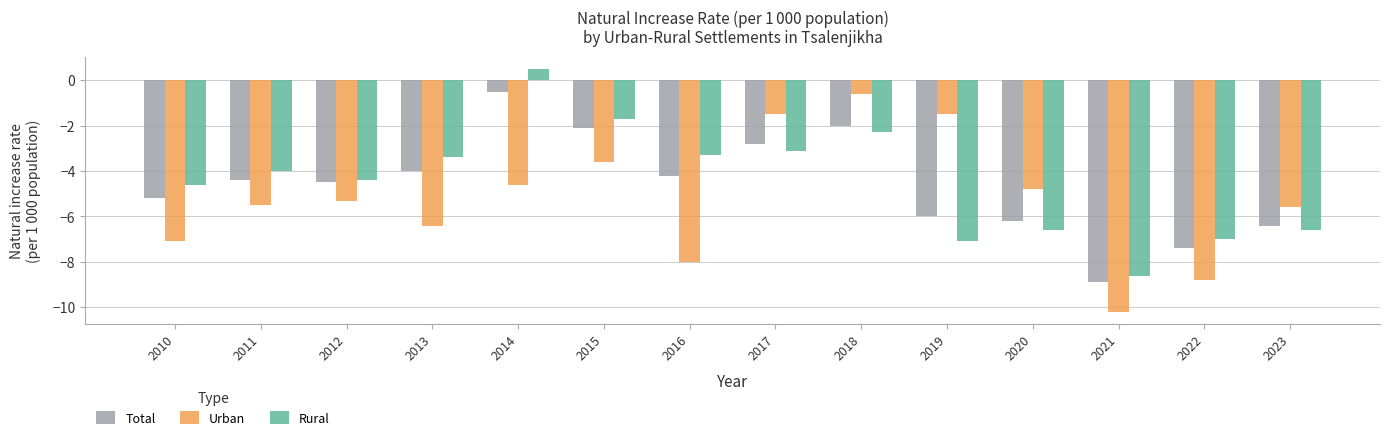

Is it true that Rural equals -4.3 at 2023?

False